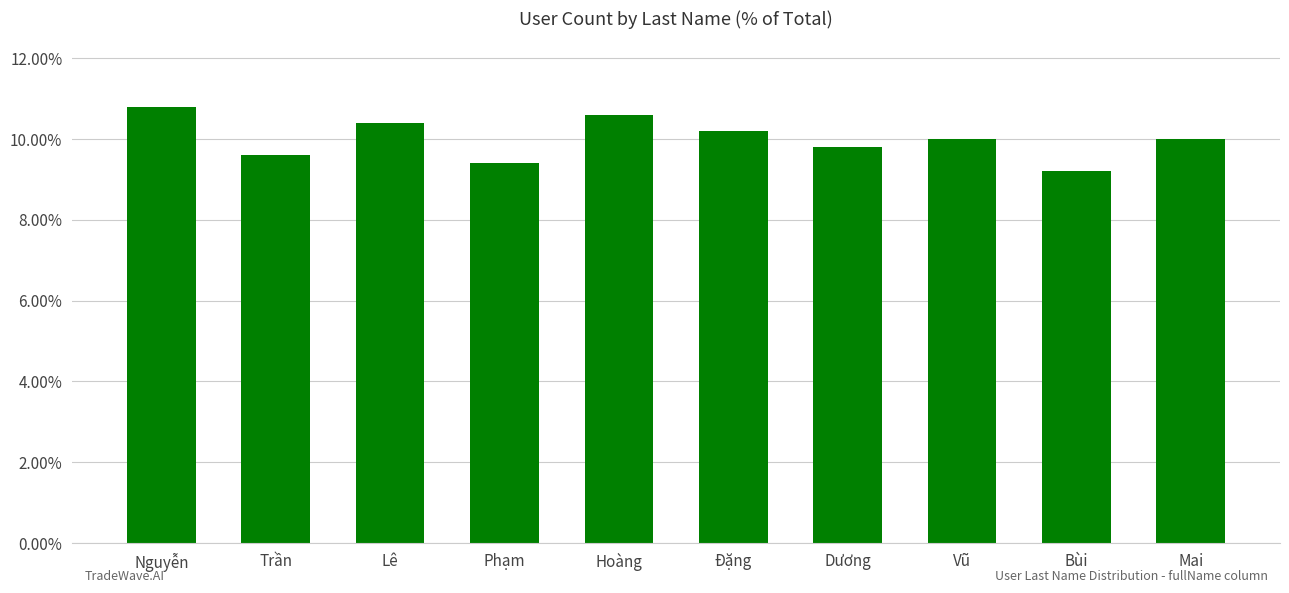

What is the approximate value at Bùi?

0.1